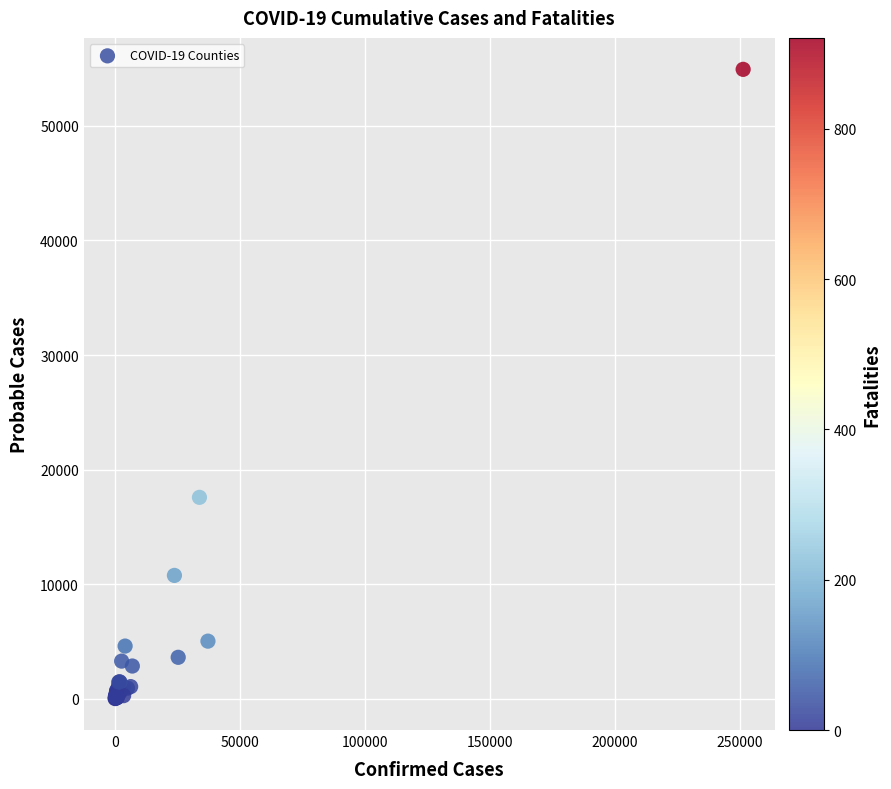

What Y value in the scatter plot is closest to 27472?

17576